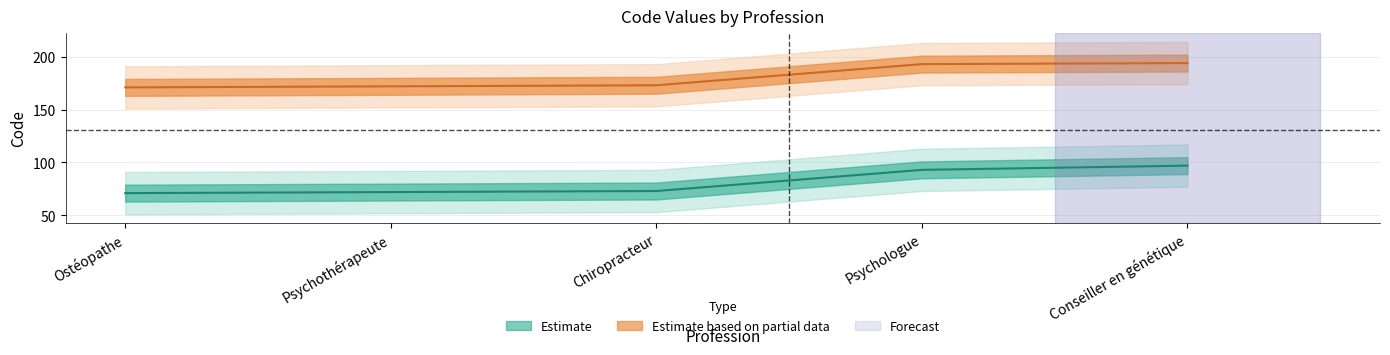

What is the sum of the Estimate values at Ostéopathe and Conseiller en génétique?

168